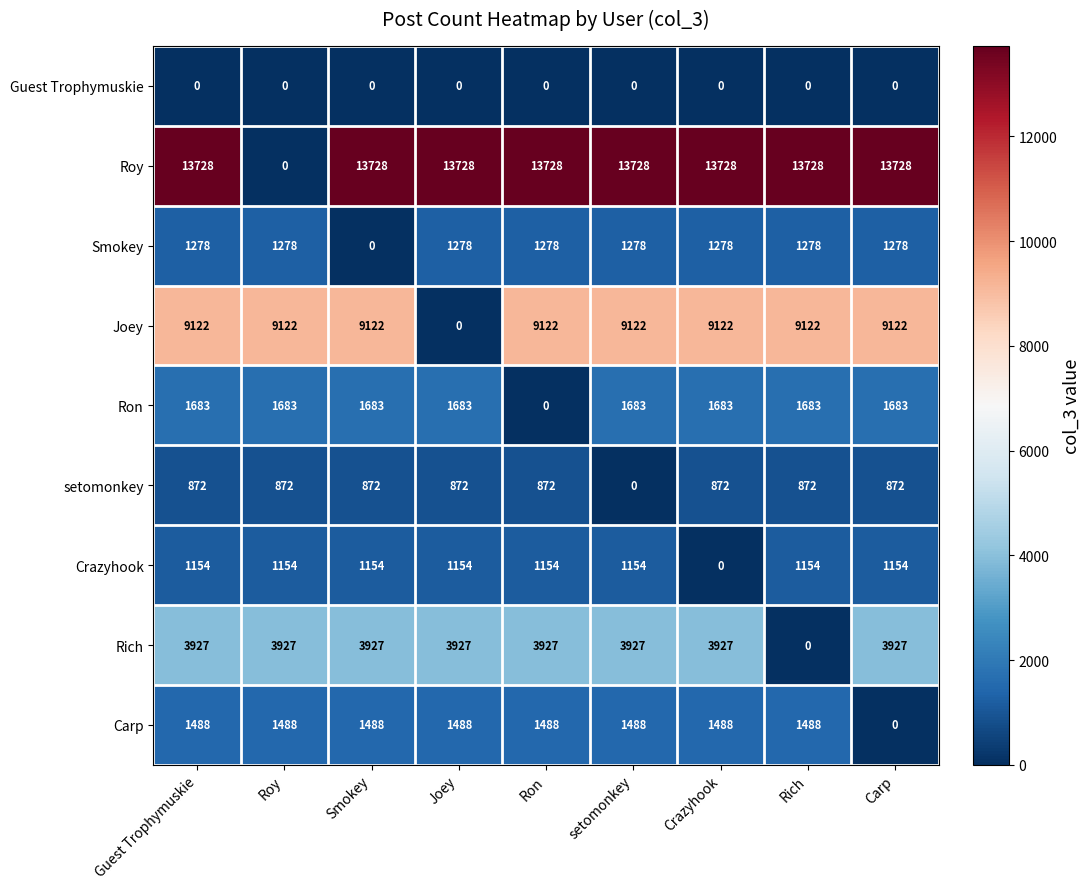

At how many categories does at least one series exceed 4224?

9